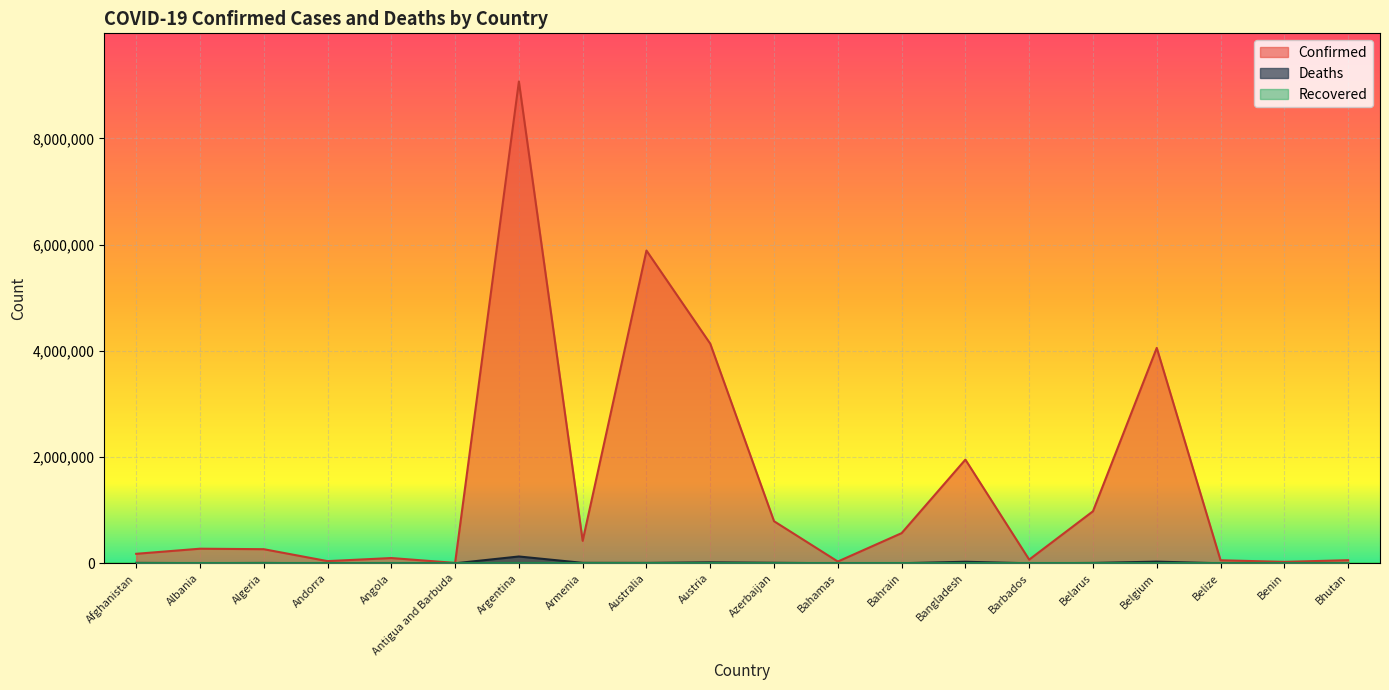

Is it true that Confirmed equals 1117409 at Bangladesh?

False